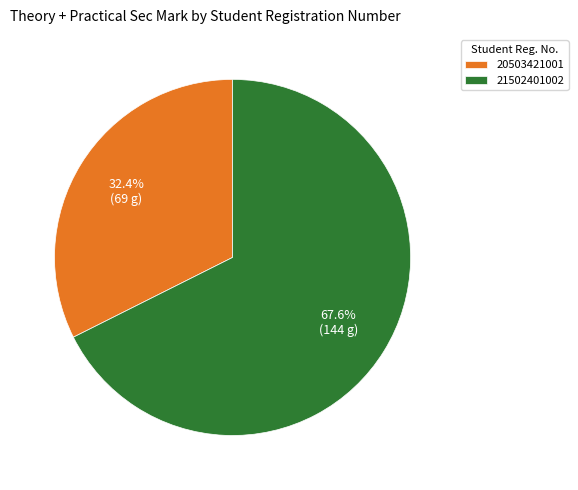

What is the total percentage of 20503421001 and 21502401002?

100.0%